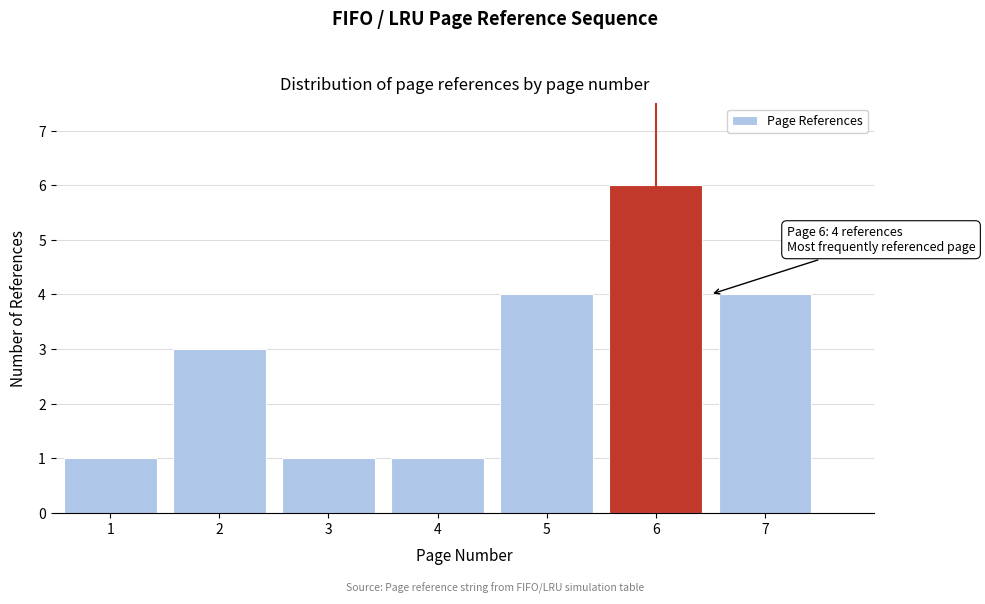

Which range on the x-axis has the tallest bar?

5.5 to 6.5